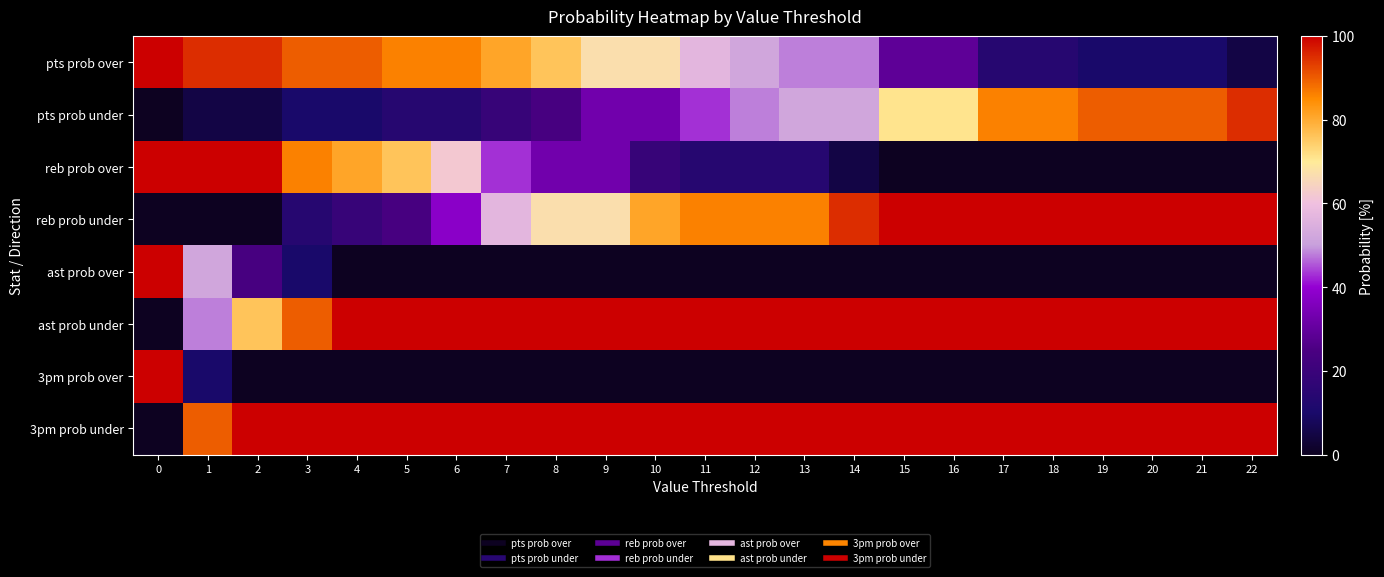

Reading left to right, transcribe all the data shown in this chart.

pts prob over: 0=100	1=95	2=95	3=90	4=90	5=86	6=86	7=81	8=76	9=67	10=67	11=57	12=52	13=48	14=48	15=29	16=29	17=14	18=14	19=10	20=10	21=10	22=5
pts prob under: 0=0	1=5	2=5	3=10	4=10	5=14	6=14	7=19	8=24	9=33	10=33	11=43	12=48	13=52	14=52	15=71	16=71	17=86	18=86	19=90	20=90	21=90	22=95
reb prob over: 0=100	1=100	2=100	3=86	4=81	5=76	6=62	7=43	8=33	9=33	10=19	11=14	12=14	13=14	14=5	15=0	16=0	17=0	18=0	19=0	20=0	21=0	22=0
reb prob under: 0=0	1=0	2=0	3=14	4=19	5=24	6=38	7=57	8=67	9=67	10=81	11=86	12=86	13=86	14=95	15=100	16=100	17=100	18=100	19=100	20=100	21=100	22=100
ast prob over: 0=100	1=52	2=24	3=10	4=0	5=0	6=0	7=0	8=0	9=0	10=0	11=0	12=0	13=0	14=0	15=0	16=0	17=0	18=0	19=0	20=0	21=0	22=0
ast prob under: 0=0	1=48	2=76	3=90	4=100	5=100	6=100	7=100	8=100	9=100	10=100	11=100	12=100	13=100	14=100	15=100	16=100	17=100	18=100	19=100	20=100	21=100	22=100
3pm prob over: 0=100	1=10	2=0	3=0	4=0	5=0	6=0	7=0	8=0	9=0	10=0	11=0	12=0	13=0	14=0	15=0	16=0	17=0	18=0	19=0	20=0	21=0	22=0
3pm prob under: 0=0	1=90	2=100	3=100	4=100	5=100	6=100	7=100	8=100	9=100	10=100	11=100	12=100	13=100	14=100	15=100	16=100	17=100	18=100	19=100	20=100	21=100	22=100